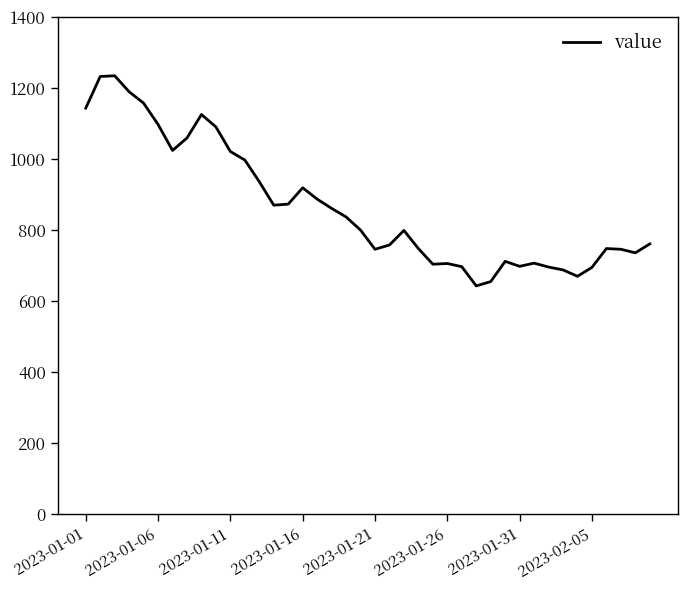

What is the difference between the maximum and minimum values?

591